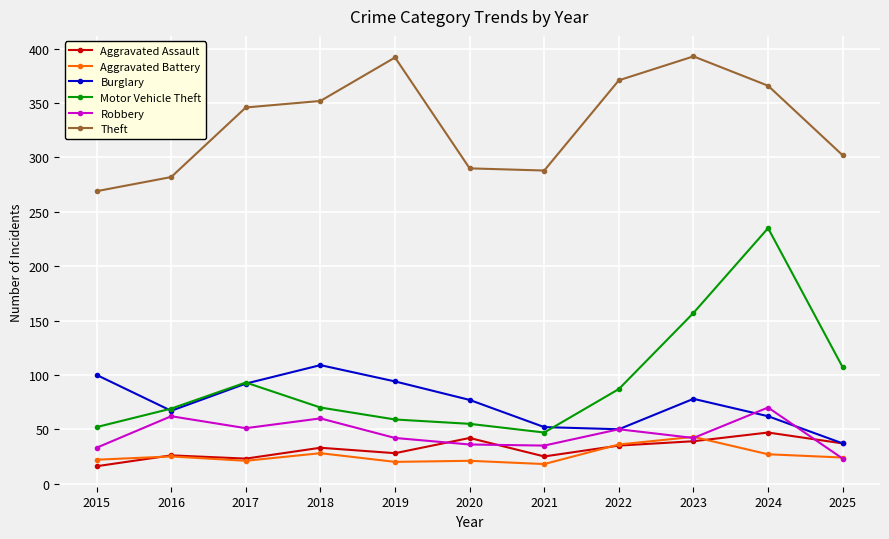

Is it true that Aggravated Assault equals 11 at 2016?

False